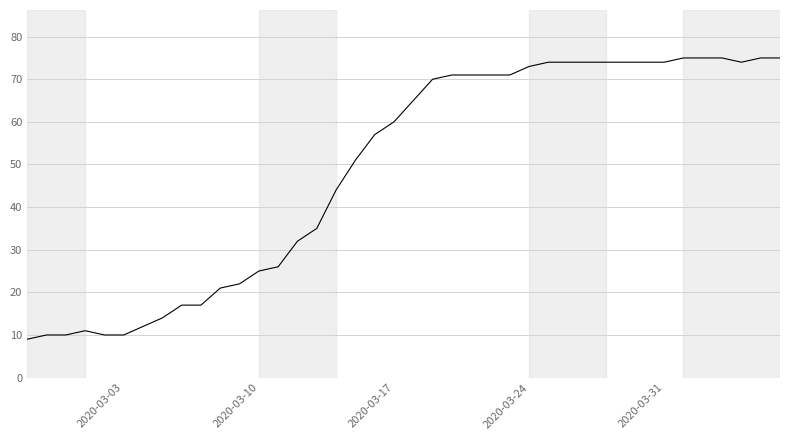

What is the minimum value shown in the chart?

9